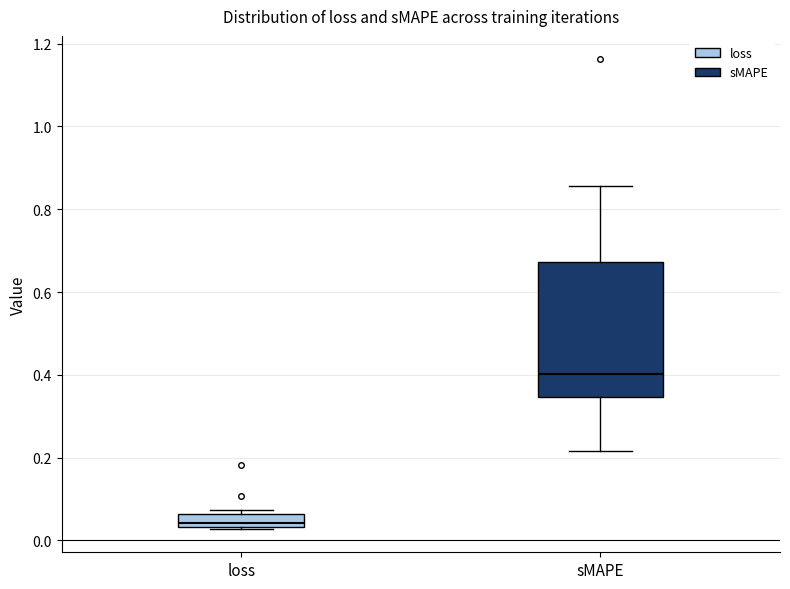

Where is the lower edge of the box for loss on the y-axis? The values are not printed on the chart, so give them approximately, as read against the axis.

0.04